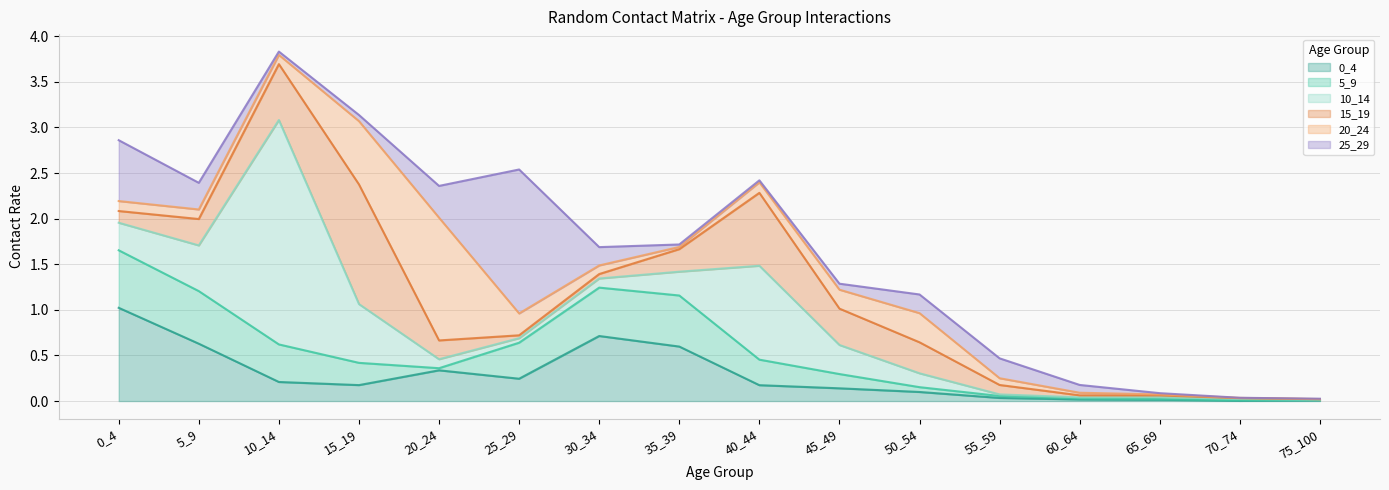

Reading left to right, what are all the values shown in this chart?

0_4: 1.0	0.6	0.2	0.2	0.3	0.2	0.7	0.6	0.2	0.1	0.1	0.0	0.0	0.0	0.0	0.0
5_9: 0.6	0.6	0.4	0.2	0.0	0.4	0.5	0.6	0.3	0.2	0.1	0.0	0.0	0.0	0.0	0.0
10_14: 0.3	0.5	2.5	0.6	0.1	0.0	0.1	0.3	1.0	0.3	0.2	0.0	0.0	0.0	0.0	0.0
15_19: 0.1	0.3	0.6	1.3	0.2	0.0	0.0	0.2	0.8	0.4	0.3	0.1	0.0	0.0	0.0	0.0
20_24: 0.1	0.1	0.1	0.7	1.3	0.2	0.1	0.0	0.1	0.2	0.3	0.1	0.0	0.0	0.0	0.0
25_29: 0.7	0.3	0.0	0.1	0.3	1.6	0.2	0.0	0.0	0.1	0.2	0.2	0.1	0.0	0.0	0.0